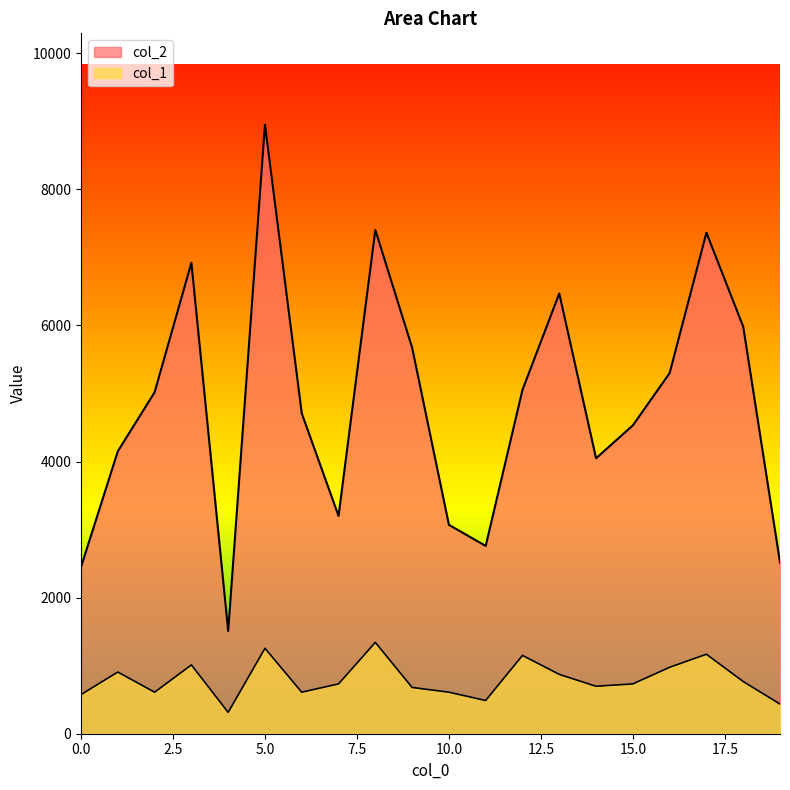

The col_2 series shows 3847.4 at 19. True or false?

False